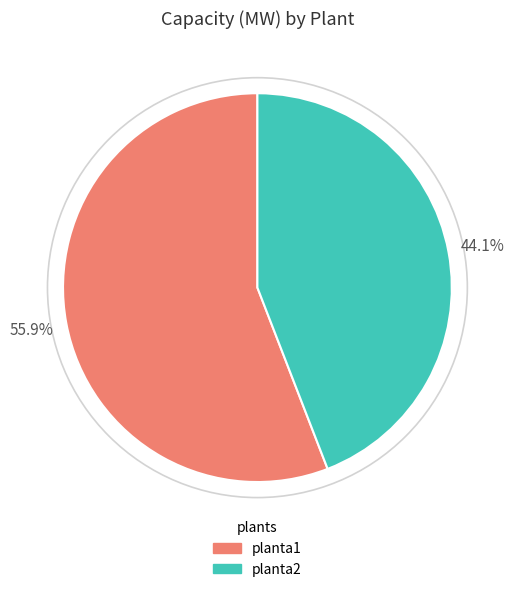

How many segments does this pie chart have?

2